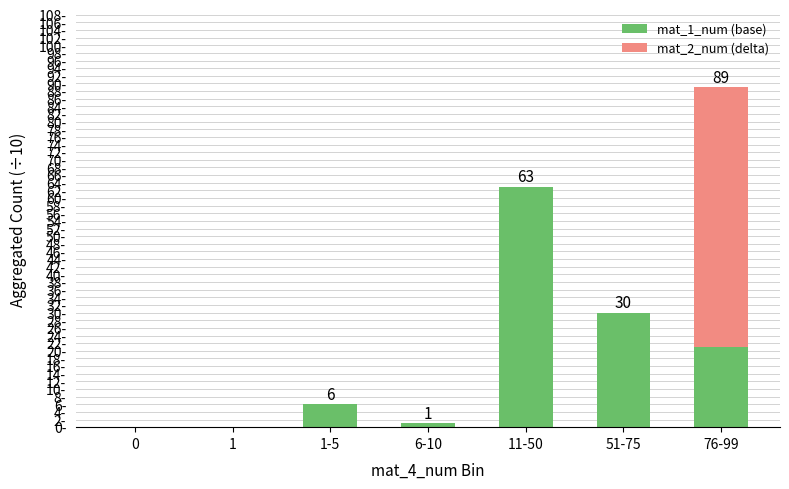

What are all the series names shown in the legend?

mat_1_num (base), mat_2_num (delta)